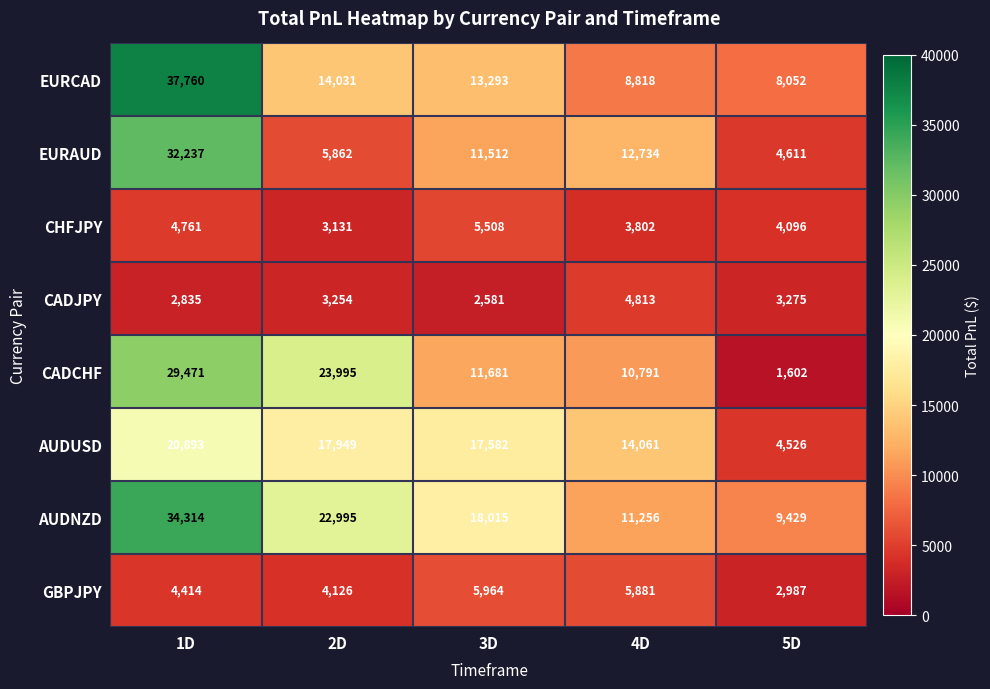

Where does the CHFJPY series first go above 4096?

1D